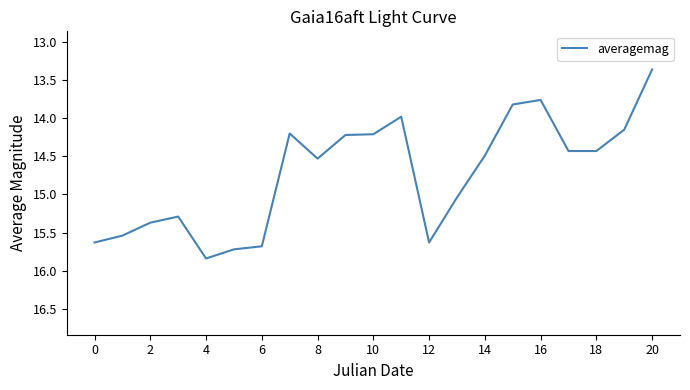

Is this an area chart (filled region under the line)?

No